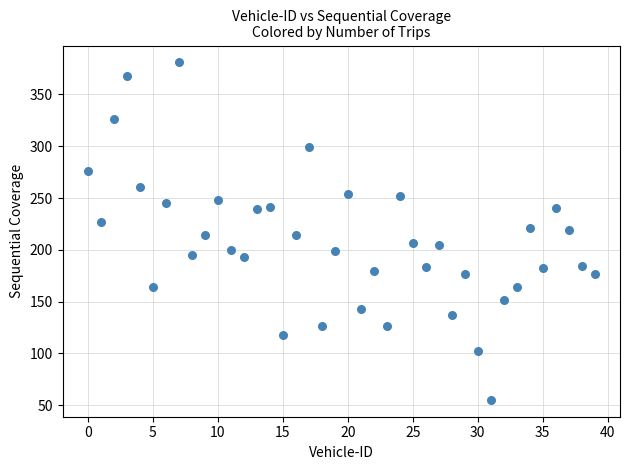

What is the range of Y values (max minus min)?

326